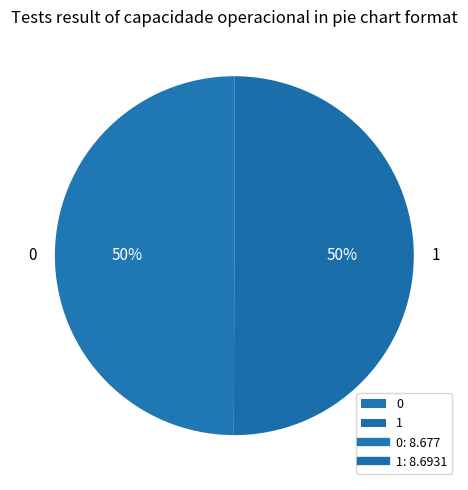

The 0 slice represents 50% of the pie. True or false?

True